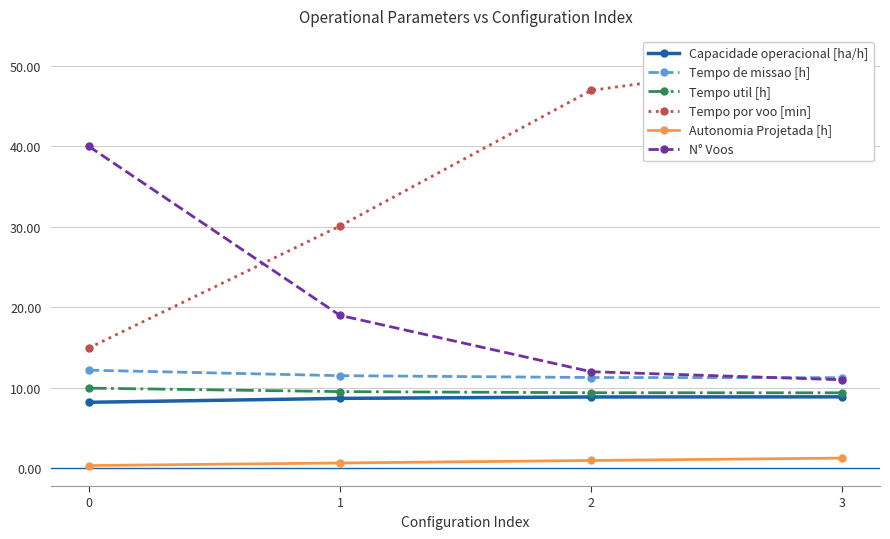

What is the difference between the maximum and minimum values in the Capacidade operacional [ha/h] series?

0.7